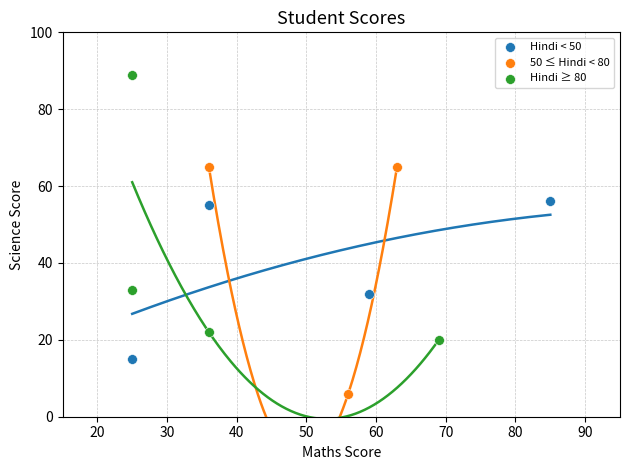

Which series has the widest spread of Y values?

Hindi ≥ 80